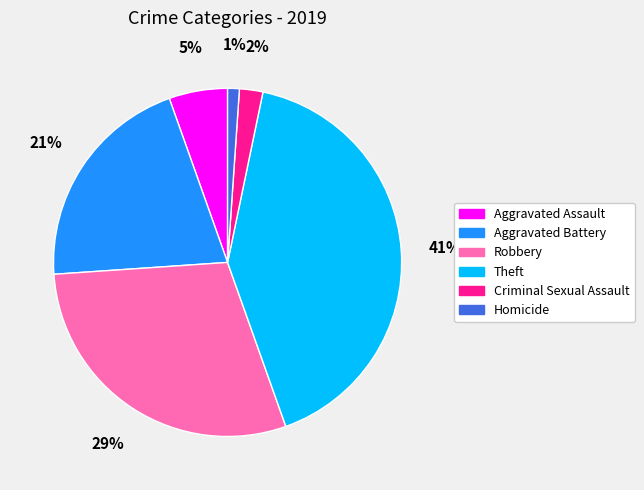

What percentage is the Aggravated Assault slice, to the nearest percent?

5%